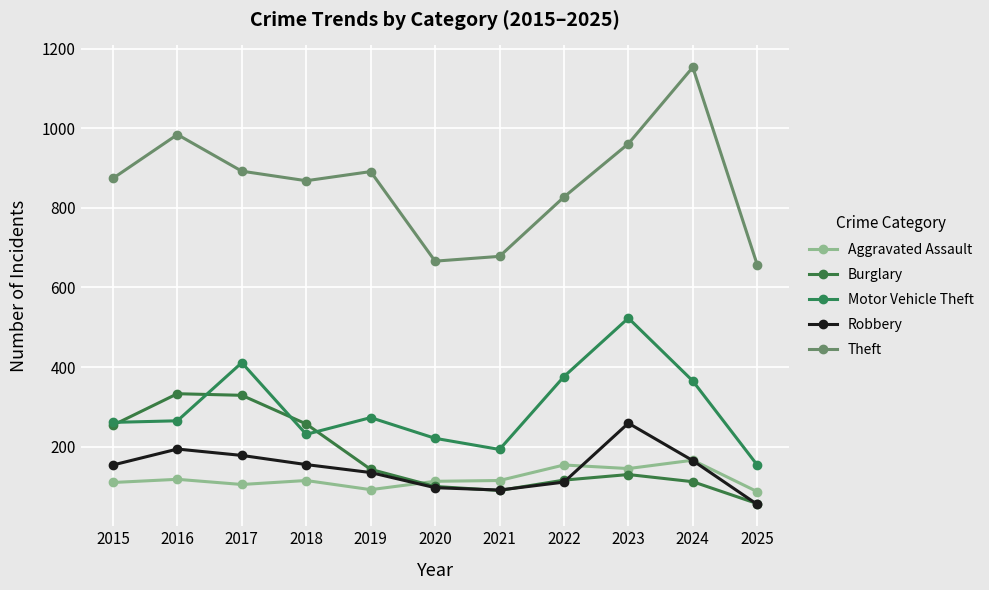

At which category does Theft reach its first local peak?

2016